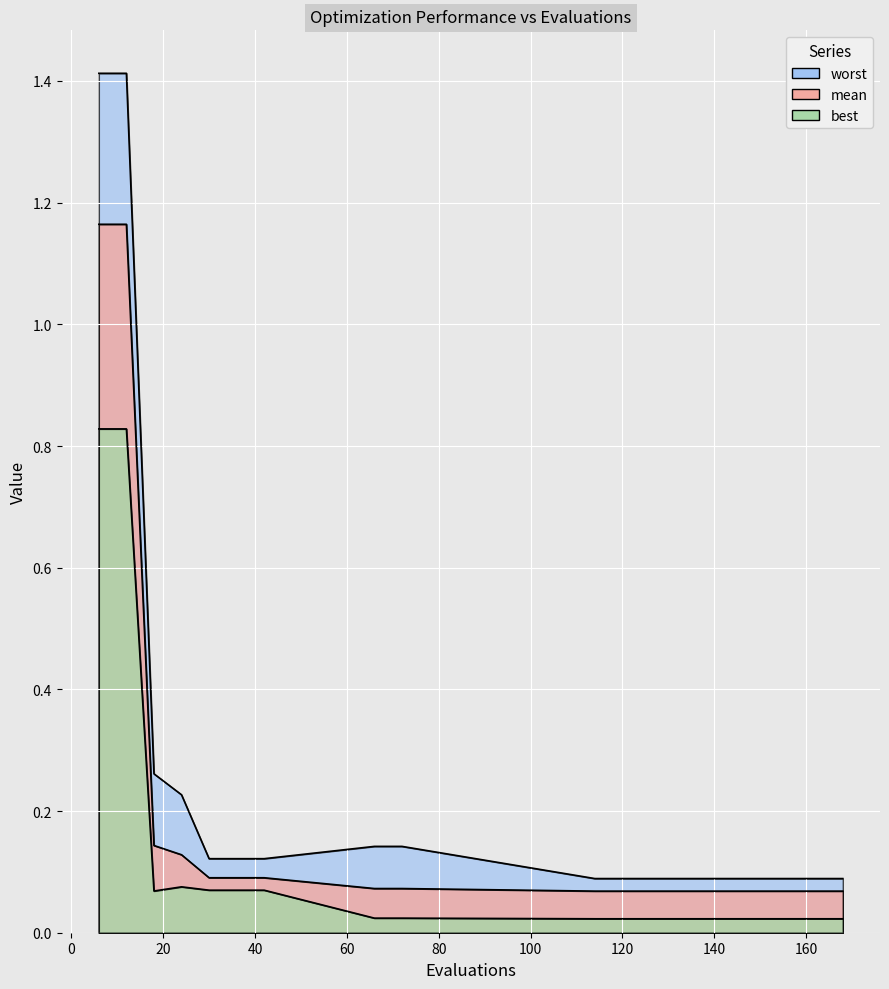

Between 36 and 156, which series saw the biggest shift?

best